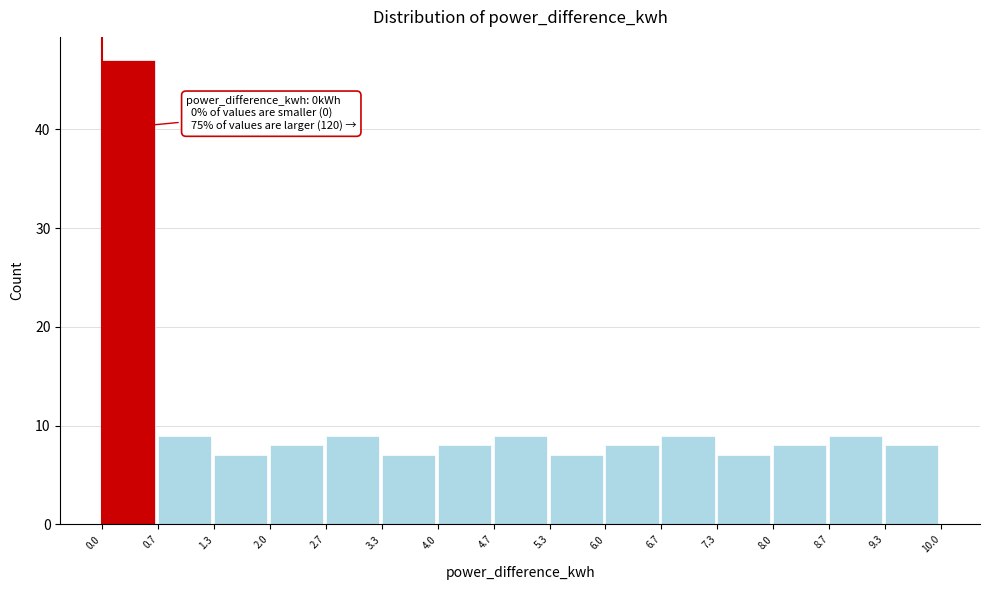

Which range on the x-axis has the tallest bar?

0.0 to 0.7